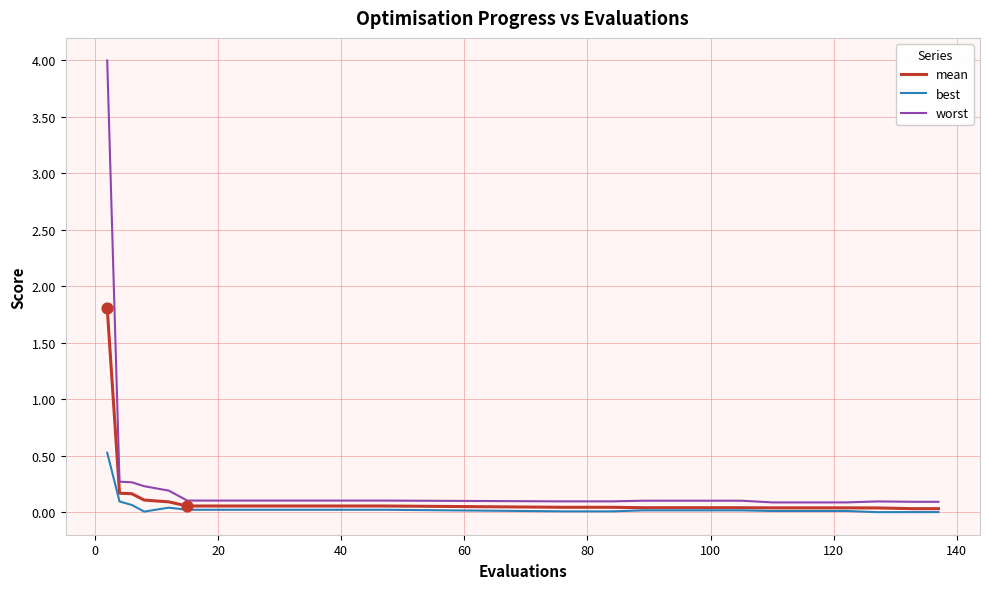

Rank the series by their maximum value, from highest to lowest.

worst, mean, best